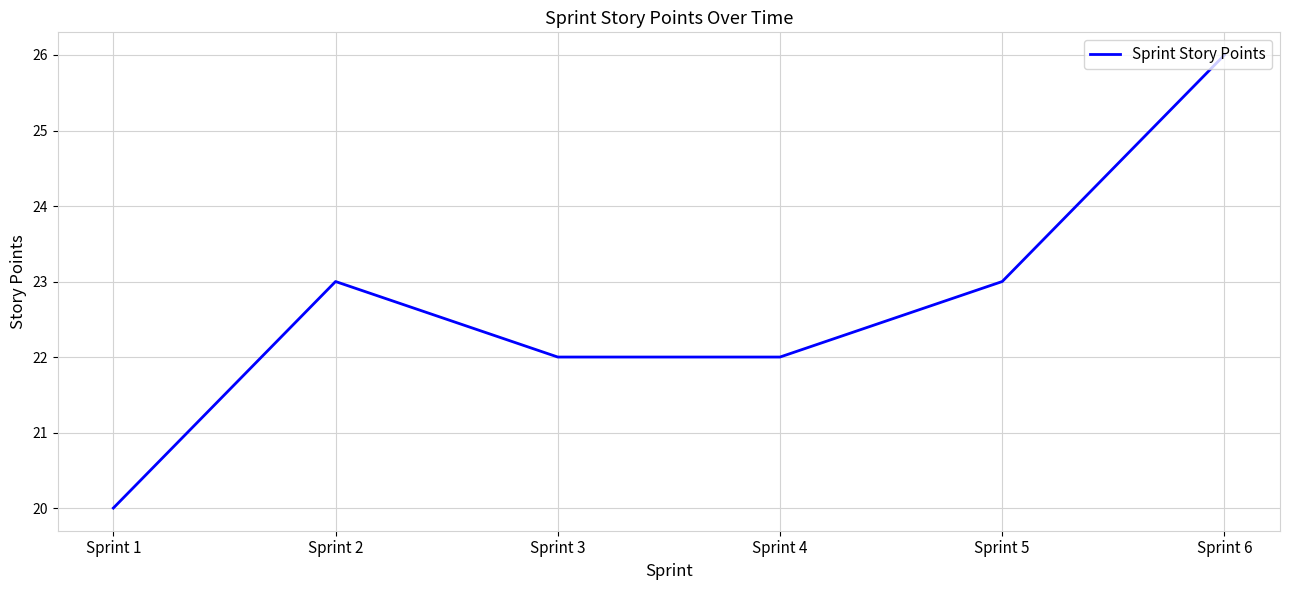

Between Sprint 5 and Sprint 1, which is larger?

Sprint 5